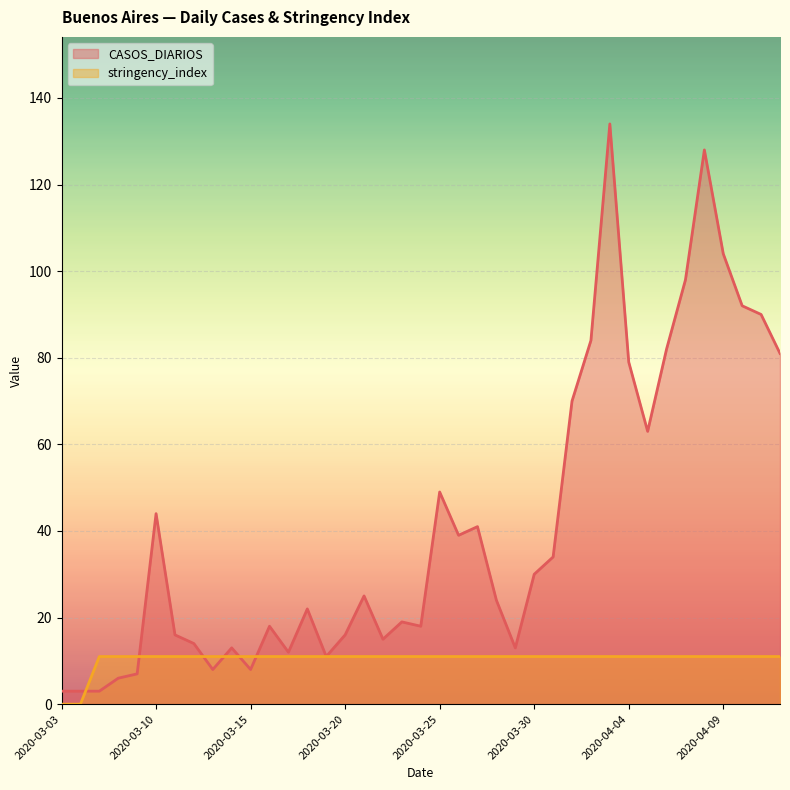

List the labels in order of stringency_index value, smallest first.

2020-03-03, 2020-03-04, 2020-03-06, 2020-03-08, 2020-03-09, 2020-03-10, 2020-03-11, 2020-03-12, 2020-03-13, 2020-03-14, 2020-03-15, 2020-03-16, 2020-03-17, 2020-03-18, 2020-03-19, 2020-03-20, 2020-03-21, 2020-03-22, 2020-03-23, 2020-03-24, 2020-03-25, 2020-03-26, 2020-03-27, 2020-03-28, 2020-03-29, 2020-03-30, 2020-03-31, 2020-04-01, 2020-04-02, 2020-04-03, 2020-04-04, 2020-04-05, 2020-04-06, 2020-04-07, 2020-04-08, 2020-04-09, 2020-04-10, 2020-04-11, 2020-04-12